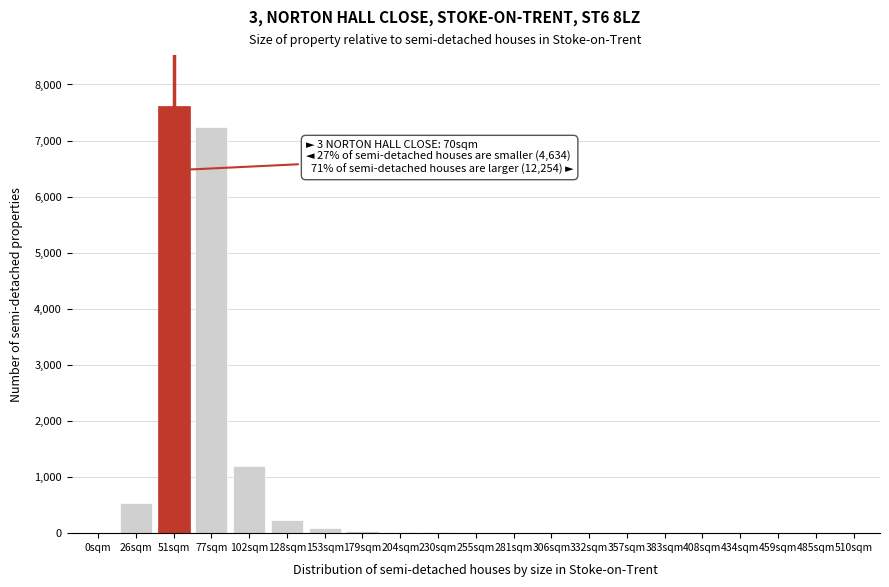

Which category has the highest value across all series?

51sqm